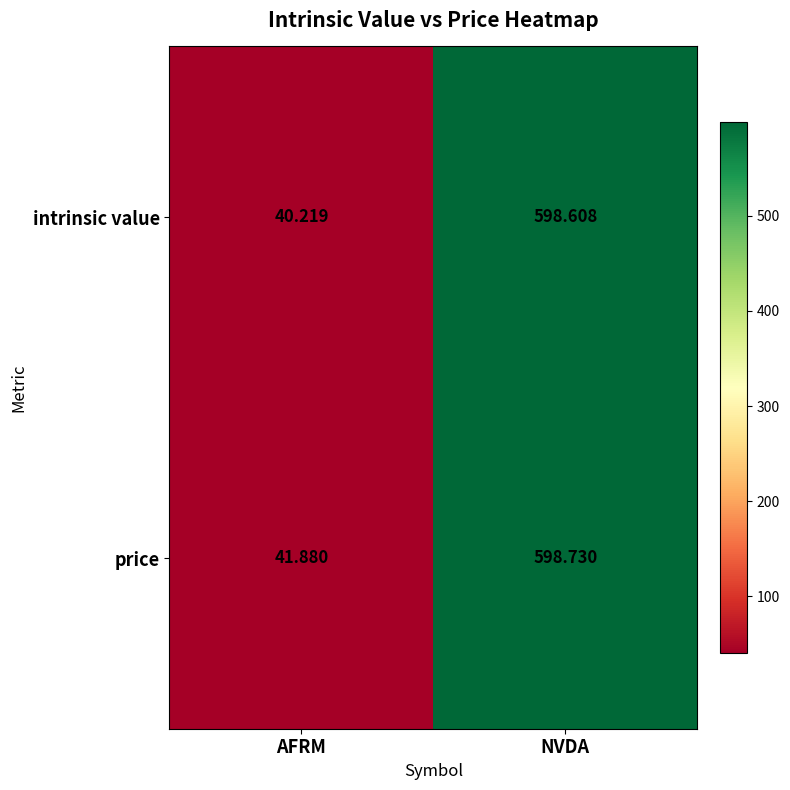

Rank the series by their average value, from lowest to highest.

intrinsic value, price